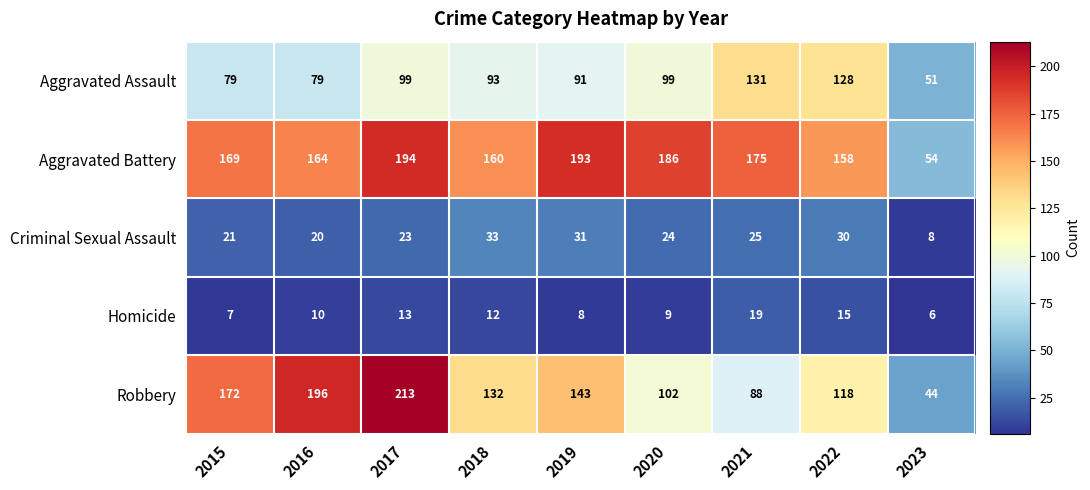

At 2018, list the series in order from smallest to largest.

Homicide, Criminal Sexual Assault, Aggravated Assault, Robbery, Aggravated Battery